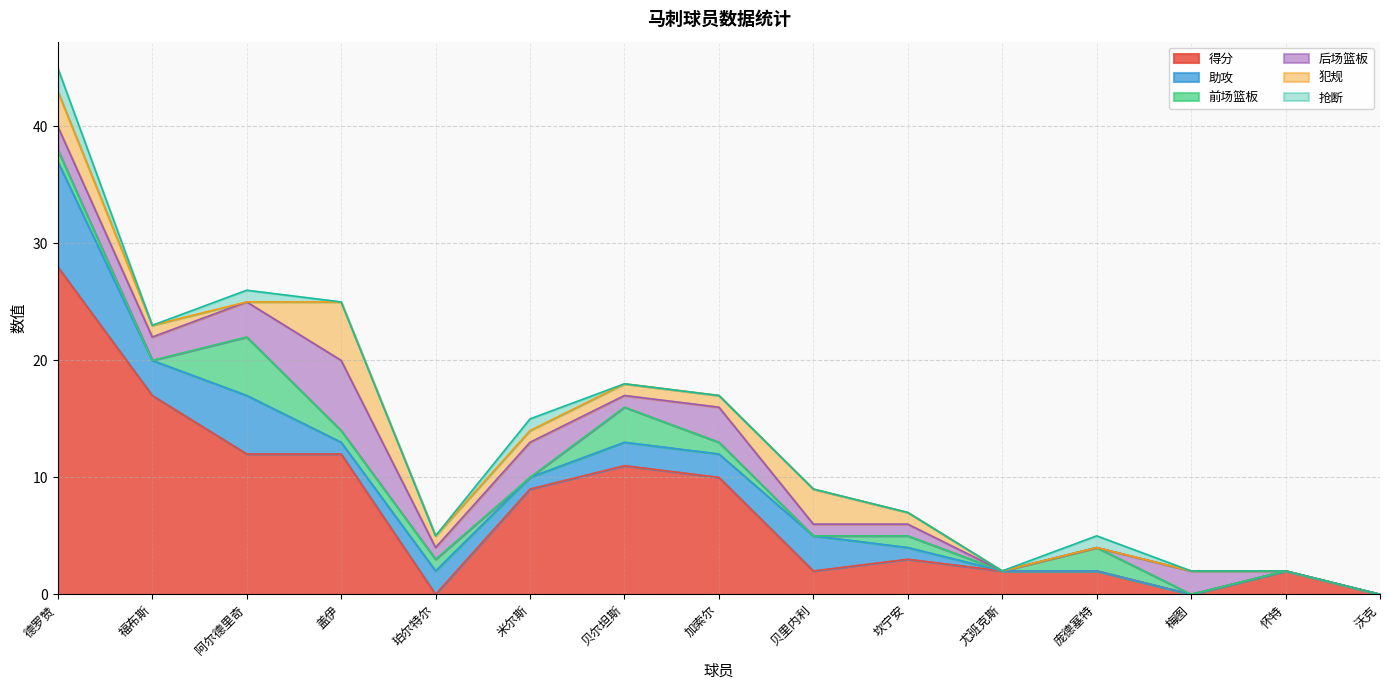

List the labels in order of 犯规 value, smallest first.

阿尔德里奇, 尤班克斯, 庞德塞特, 梅图, 怀特, 沃克, 福布斯, 珀尔特尔, 米尔斯, 贝尔坦斯, 加索尔, 坎宁安, 德罗赞, 贝里内利, 盖伊